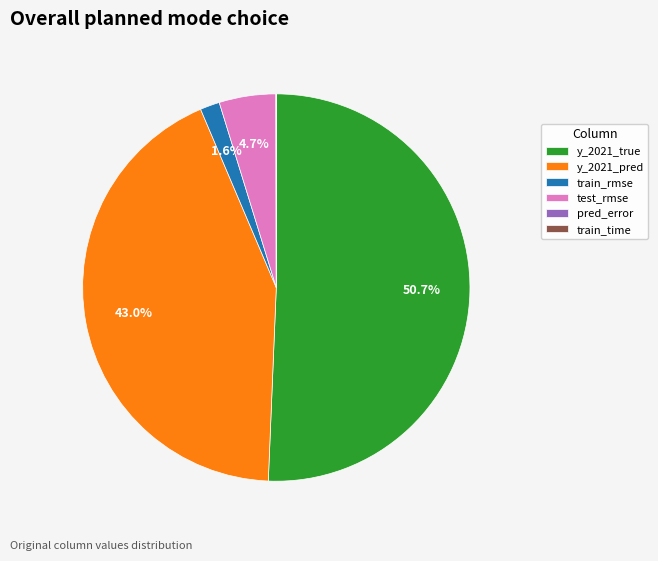

What is the largest slice in the pie chart?

y_2021_true